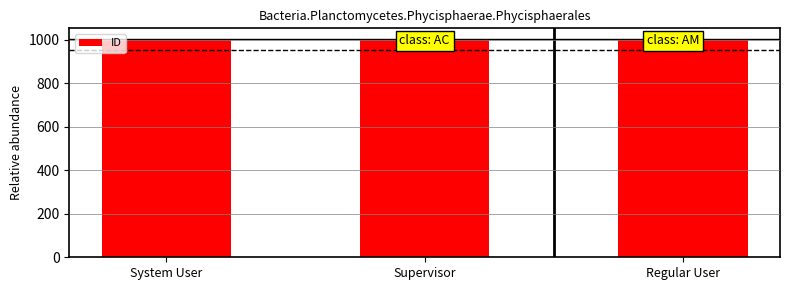

Are the bars grouped side by side (vs. stacked)?

No